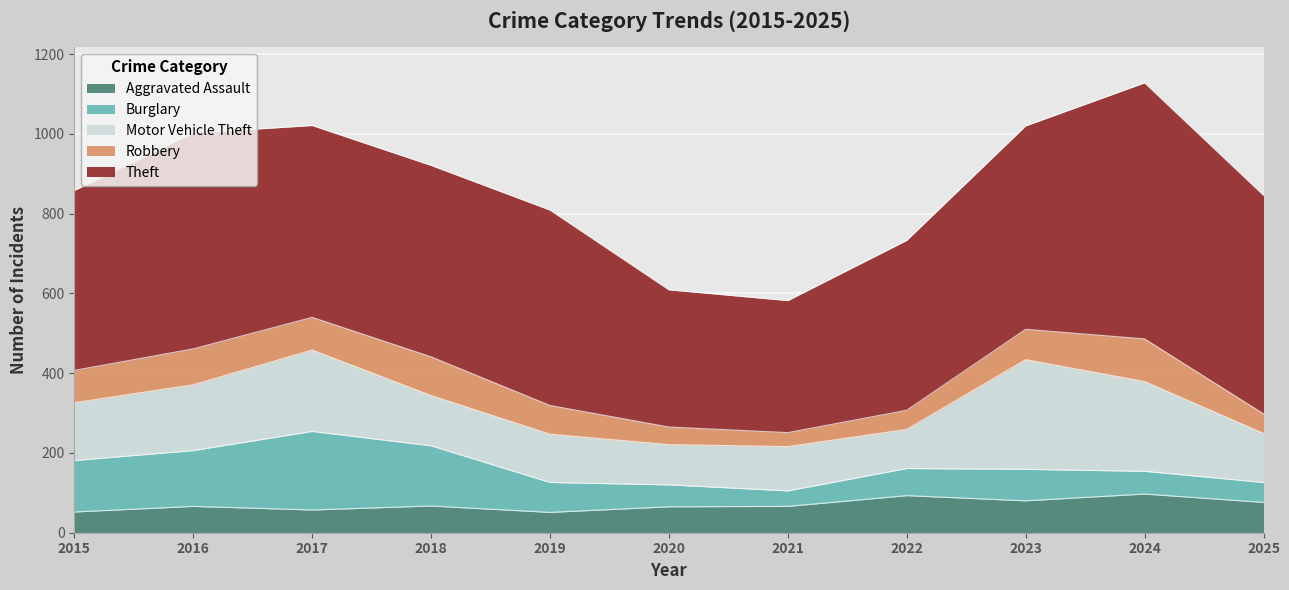

What is the value of the Burglary point at the 4th from the left?

151